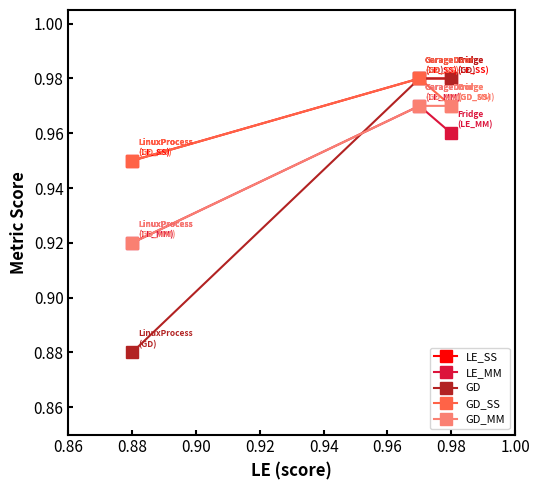

Count the number of categories in the chart.

3